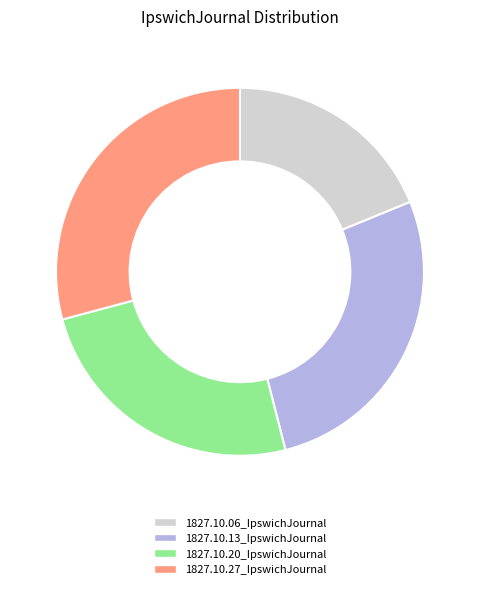

How many slices are in this pie chart?

4